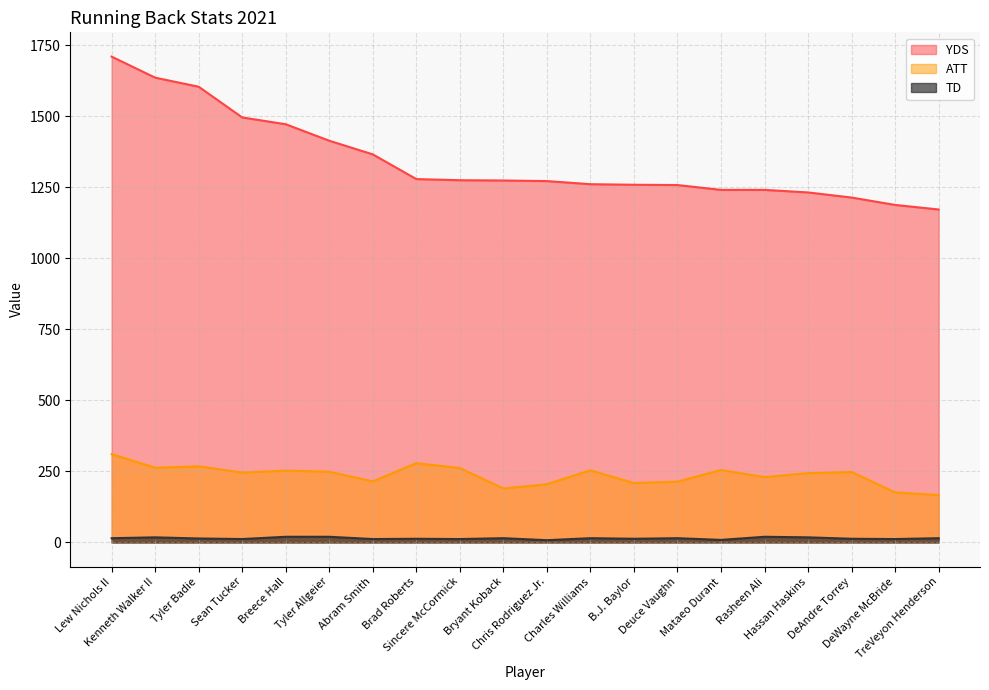

Reading left to right, transcribe all the data shown in this chart.

YDS: Lew Nichols II=1710	Kenneth Walker II=1636	Tyler Badie=1604	Sean Tucker=1496	Breece Hall=1472	Tyler Allgeier=1414	Abram Smith=1366	Brad Roberts=1279	Sincere McCormick=1275	Bryant Koback=1274	Chris Rodriguez Jr.=1272	Charles Williams=1261	B.J. Baylor=1259	Deuce Vaughn=1258	Mataeo Durant=1241	Rasheen Ali=1241	Hassan Haskins=1232	DeAndre Torrey=1214	DeWayne McBride=1188	TreVeyon Henderson=1172
ATT: Lew Nichols II=311	Kenneth Walker II=263	Tyler Badie=268	Sean Tucker=246	Breece Hall=253	Tyler Allgeier=249	Abram Smith=215	Brad Roberts=279	Sincere McCormick=262	Bryant Koback=190	Chris Rodriguez Jr.=205	Charles Williams=254	B.J. Baylor=209	Deuce Vaughn=214	Mataeo Durant=255	Rasheen Ali=230	Hassan Haskins=244	DeAndre Torrey=248	DeWayne McBride=176	TreVeyon Henderson=167
TD: Lew Nichols II=15	Kenneth Walker II=18	Tyler Badie=14	Sean Tucker=12	Breece Hall=20	Tyler Allgeier=20	Abram Smith=12	Brad Roberts=13	Sincere McCormick=12	Bryant Koback=15	Chris Rodriguez Jr.=8	Charles Williams=15	B.J. Baylor=13	Deuce Vaughn=15	Mataeo Durant=9	Rasheen Ali=20	Hassan Haskins=18	DeAndre Torrey=13	DeWayne McBride=12	TreVeyon Henderson=15